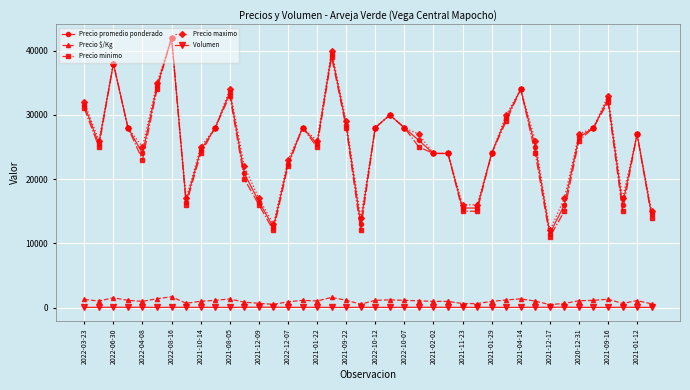

True or false: Volumen and Precio promedio ponderado cross at least once.

False